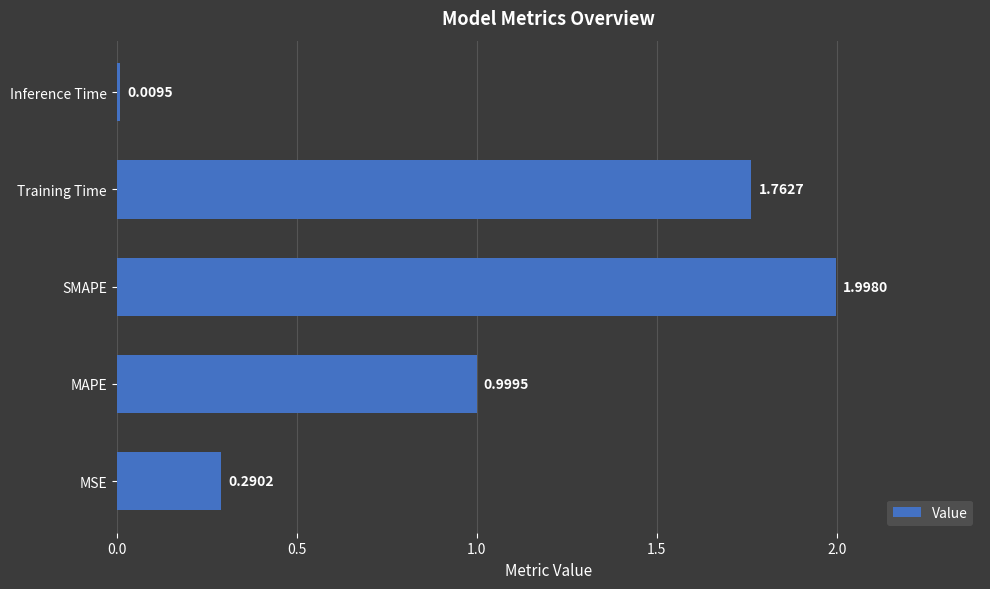

What is the sum of all values?

5.1